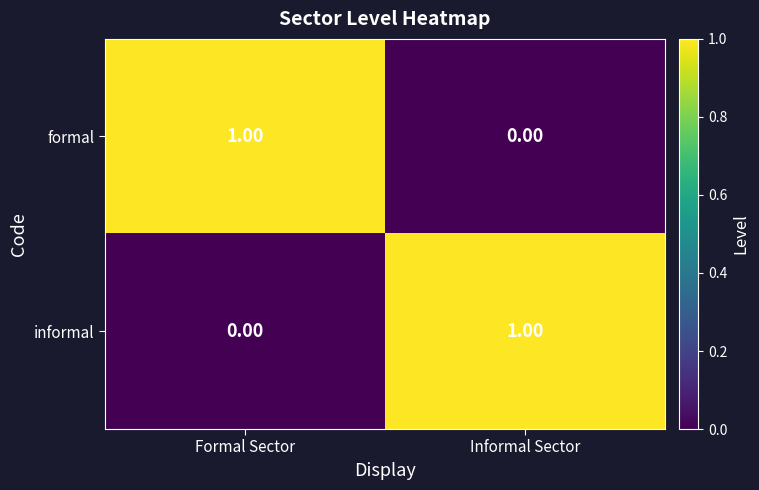

Is the value of formal at Informal Sector greater than the value of informal at Informal Sector?

No